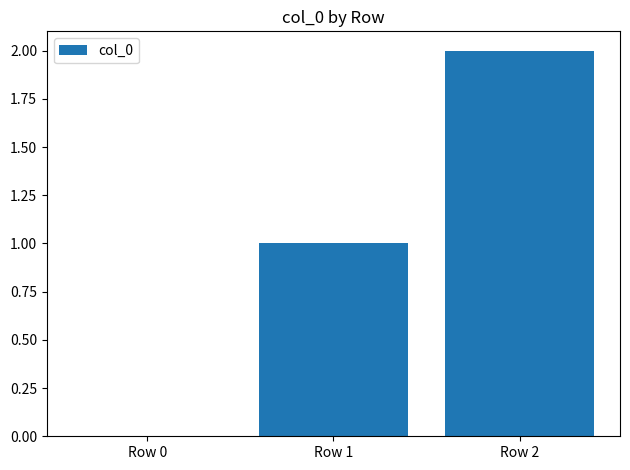

Which has a higher value, Row 0 or Row 1?

Row 1